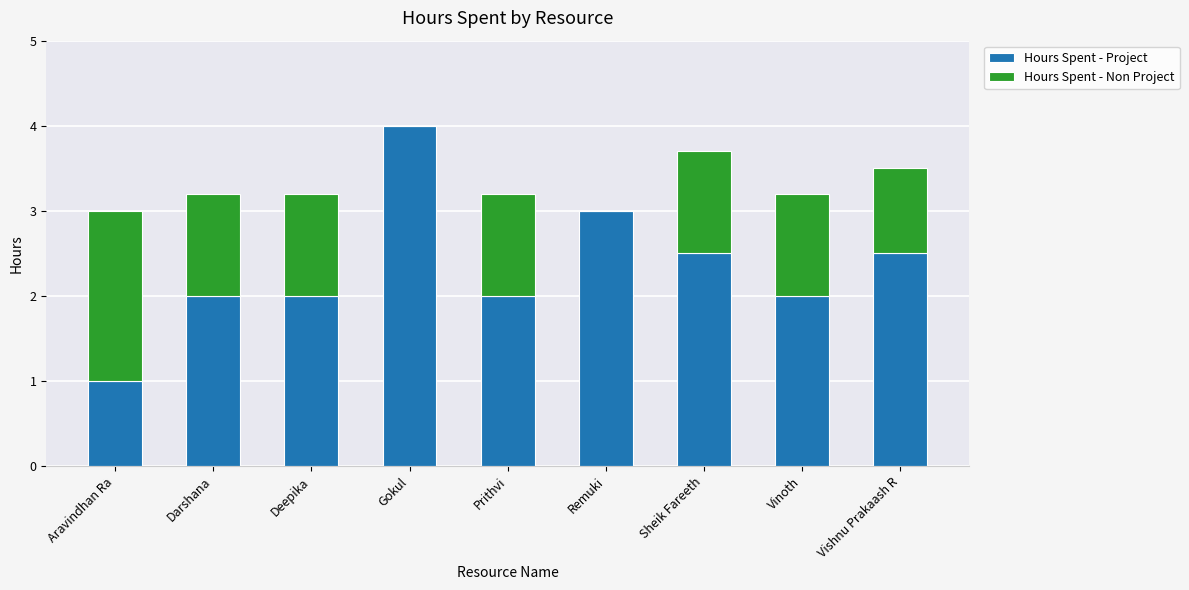

Are the bars horizontal?

No